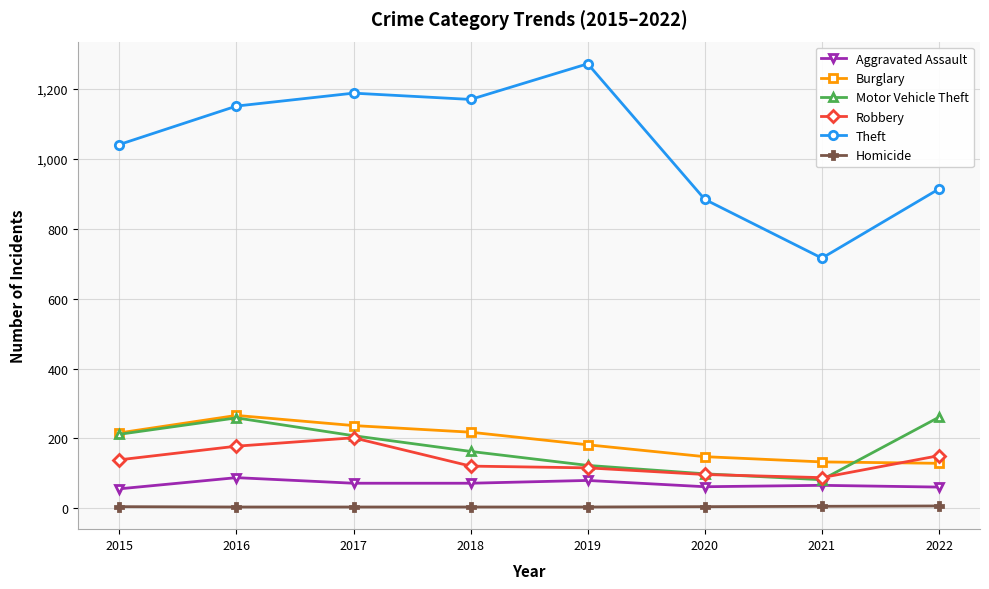

How many data points does each series have?

8